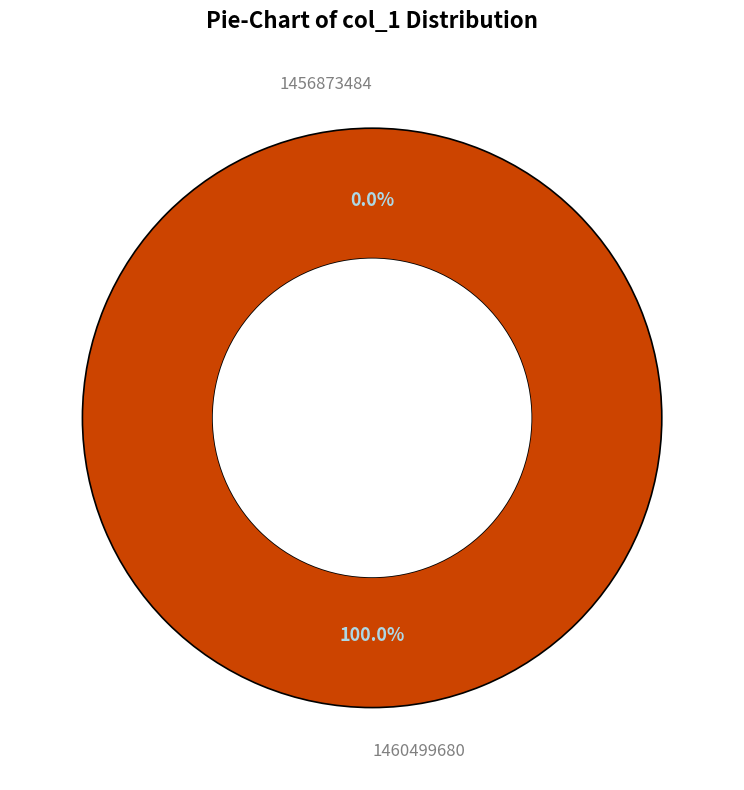

How many segments does this pie chart have?

2